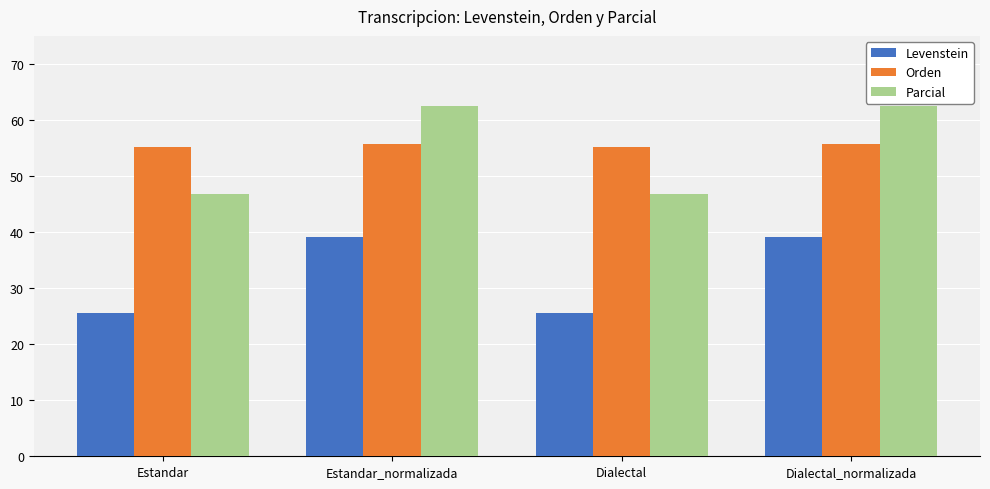

Between Estandar_normalizada and Dialectal, which series saw the biggest shift?

Parcial